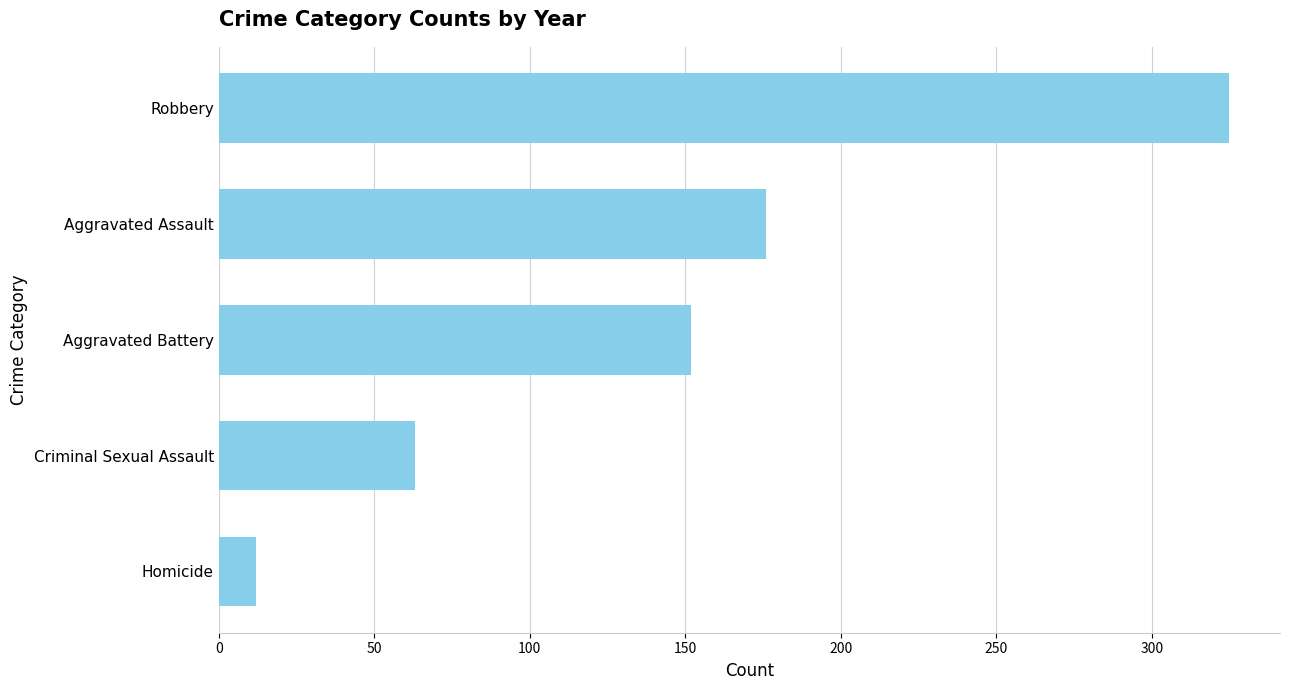

Rank the categories by value from highest to lowest.

Robbery, Aggravated Assault, Aggravated Battery, Criminal Sexual Assault, Homicide